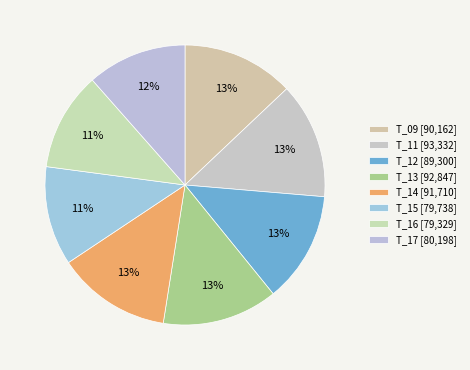

What percentage is NOT represented by T_16?

88.6%